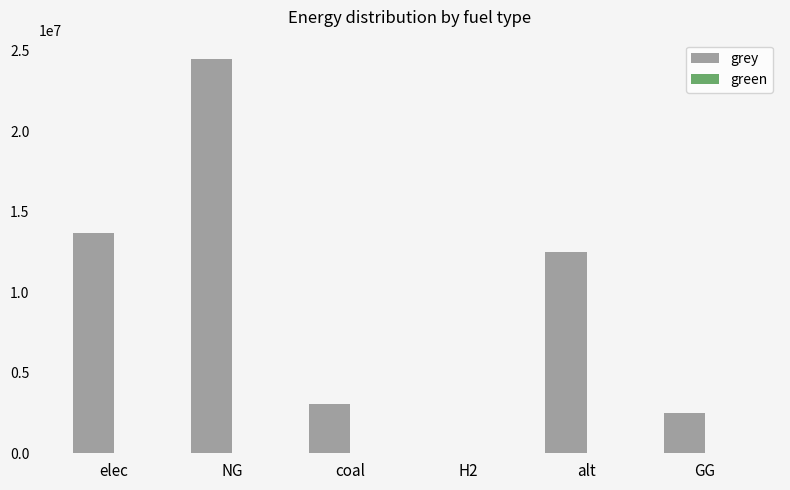

What is the sum of the values at alt and coal?

15574393.5